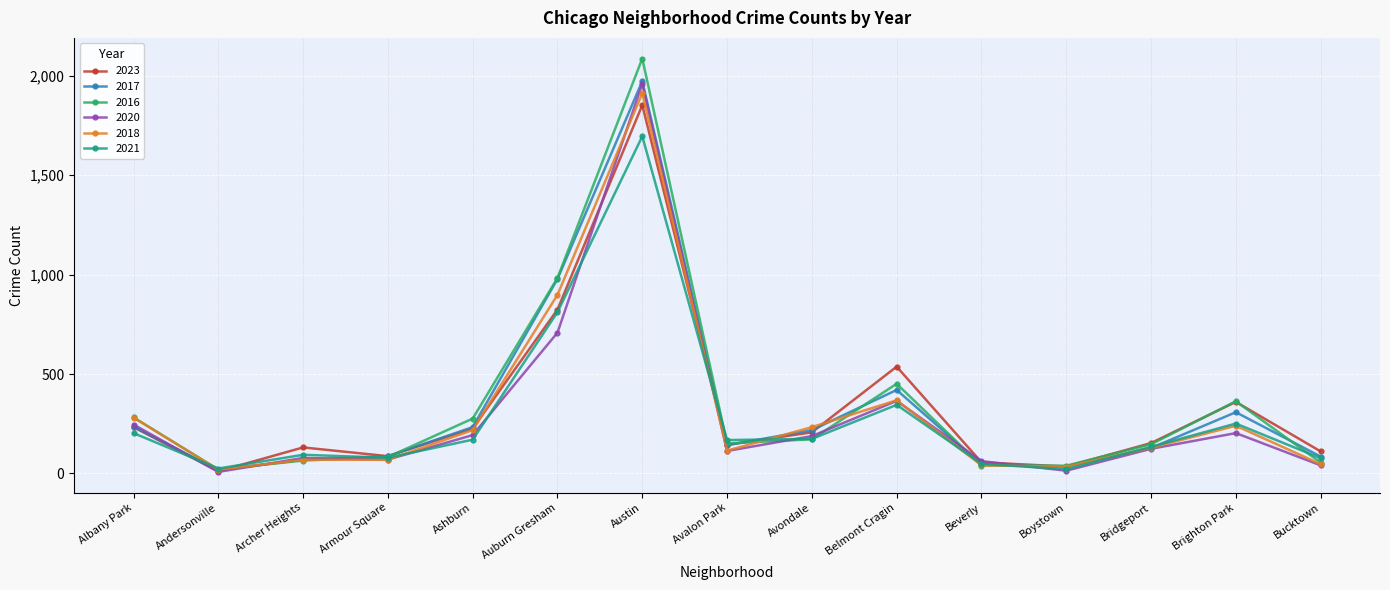

Count the number of data series in this chart.

6